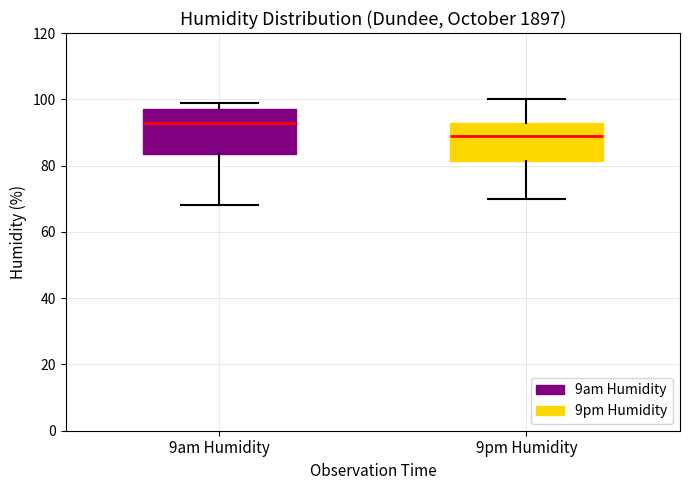

Reading left to right, read every box against the y-axis: the position of its median line, the range the box covers, and the ends of its whiskers. The values are not printed on the chart, so give them approximately, as read against the axis.

9am Humidity: median 94, box 84 to 98, whiskers 68 to 100
9pm Humidity: median 90, box 82 to 94, whiskers 70 to 100